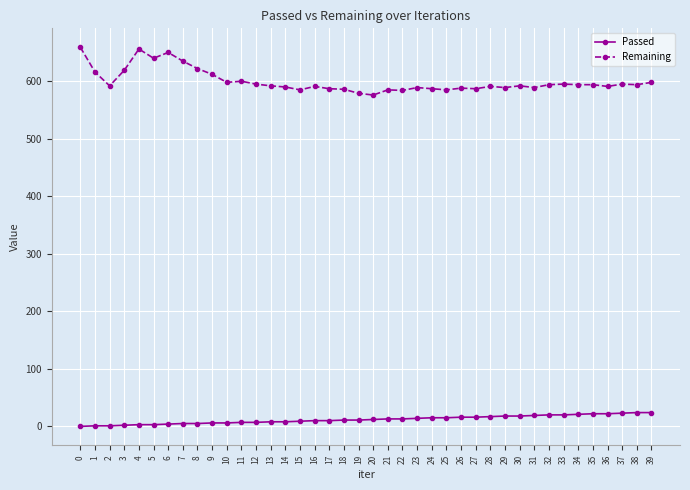

At which category does Remaining reach its first local peak?

4